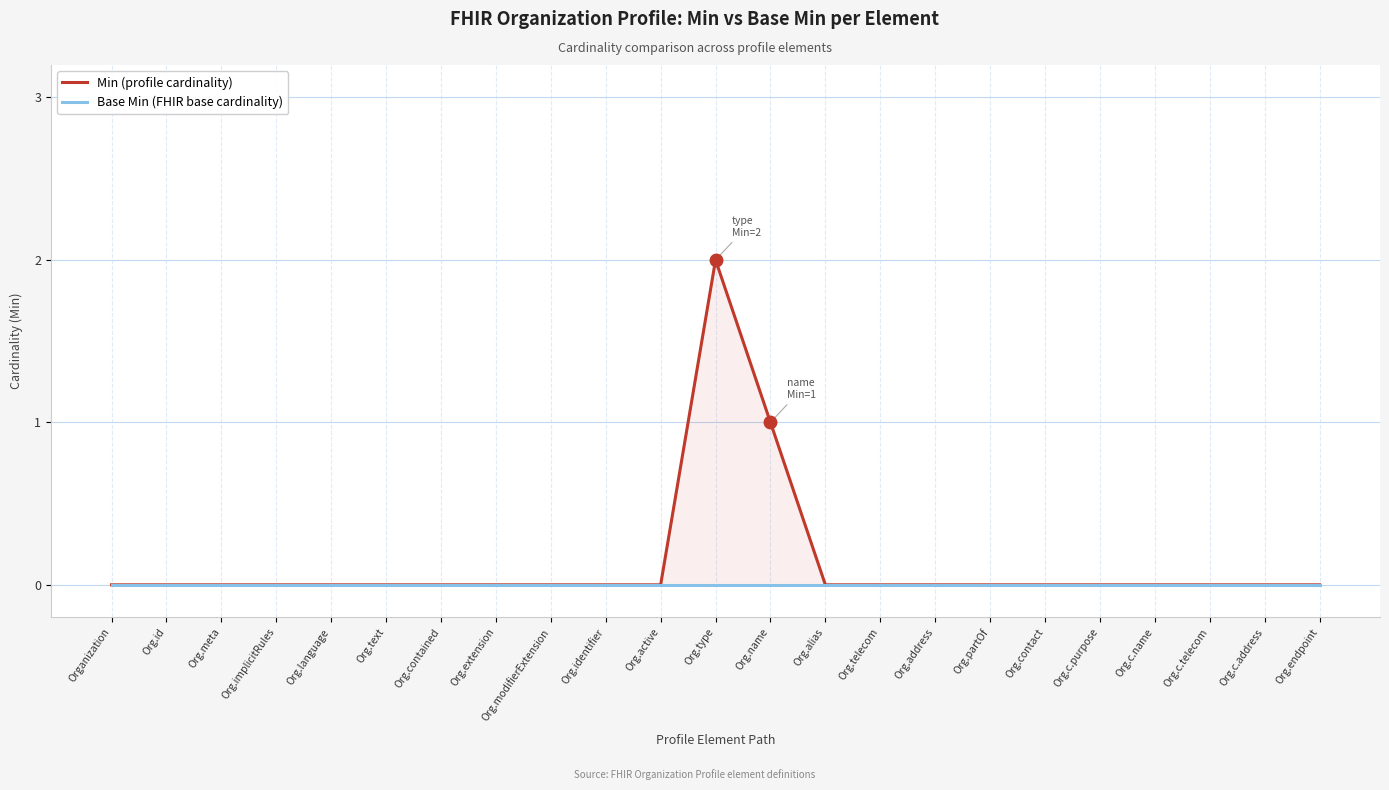

What are all the series names shown in the legend?

Min (profile cardinality), Base Min (FHIR base cardinality)